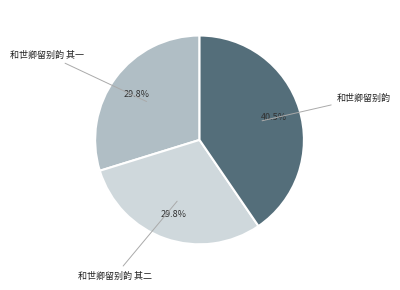

How many slices are in this pie chart?

3